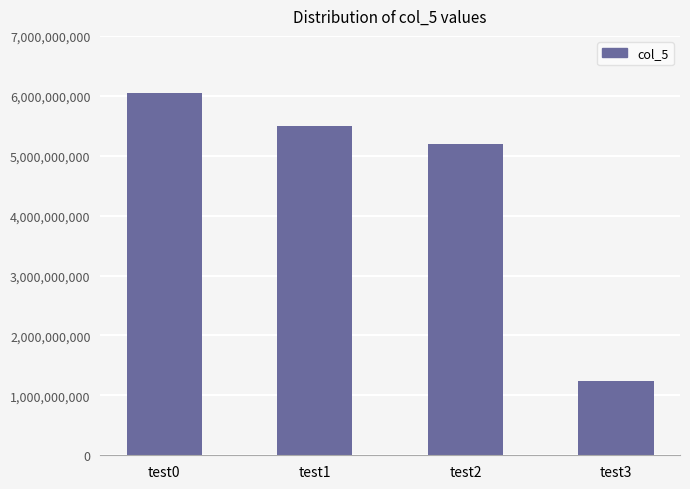

Reading left to right, list all the values displayed in this chart.

6049872509	5493029283	5190981234	1234567890